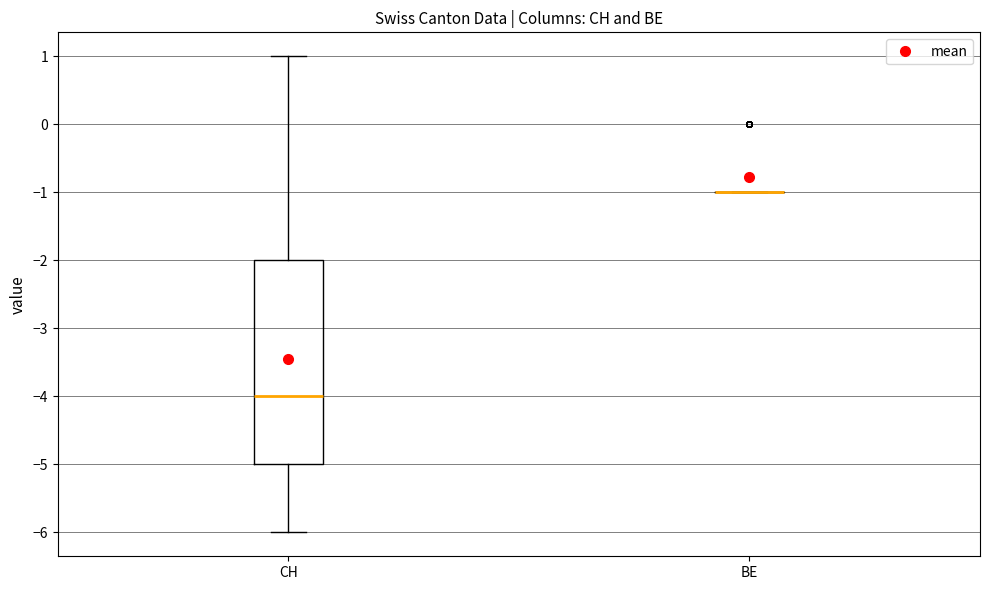

Comparing the boxes themselves (not the whiskers), which one is the tallest?

CH